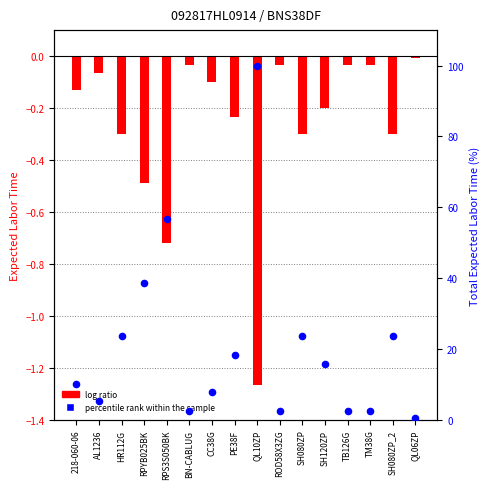

Which series contains the highest Y value?

percentile rank within the sample